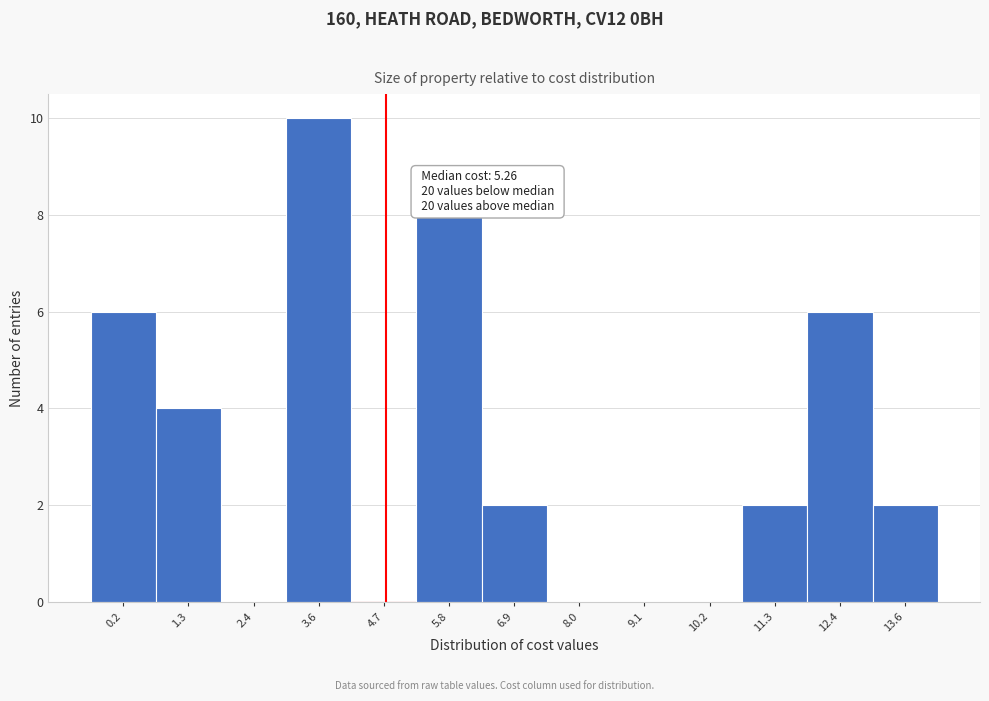

Reading left to right, list all the values displayed in this chart.

0.2=6	1.3=4	2.4=0	3.6=10	4.7=0	5.8=8	6.9=2	8.0=0	9.1=0	10.2=0	11.3=2	12.4=6	13.6=2